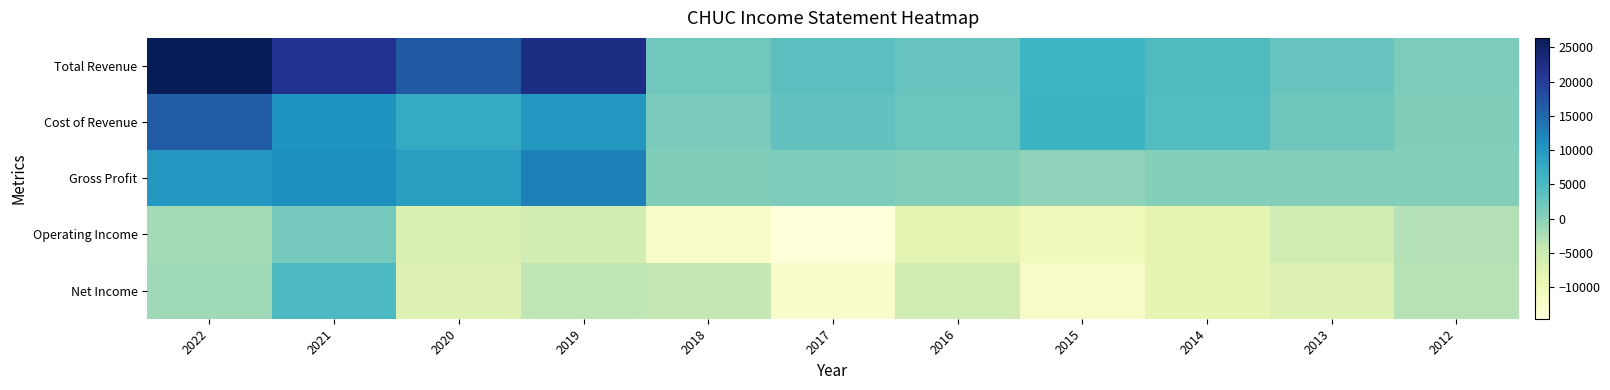

What is the maximum value shown in the chart?

26400